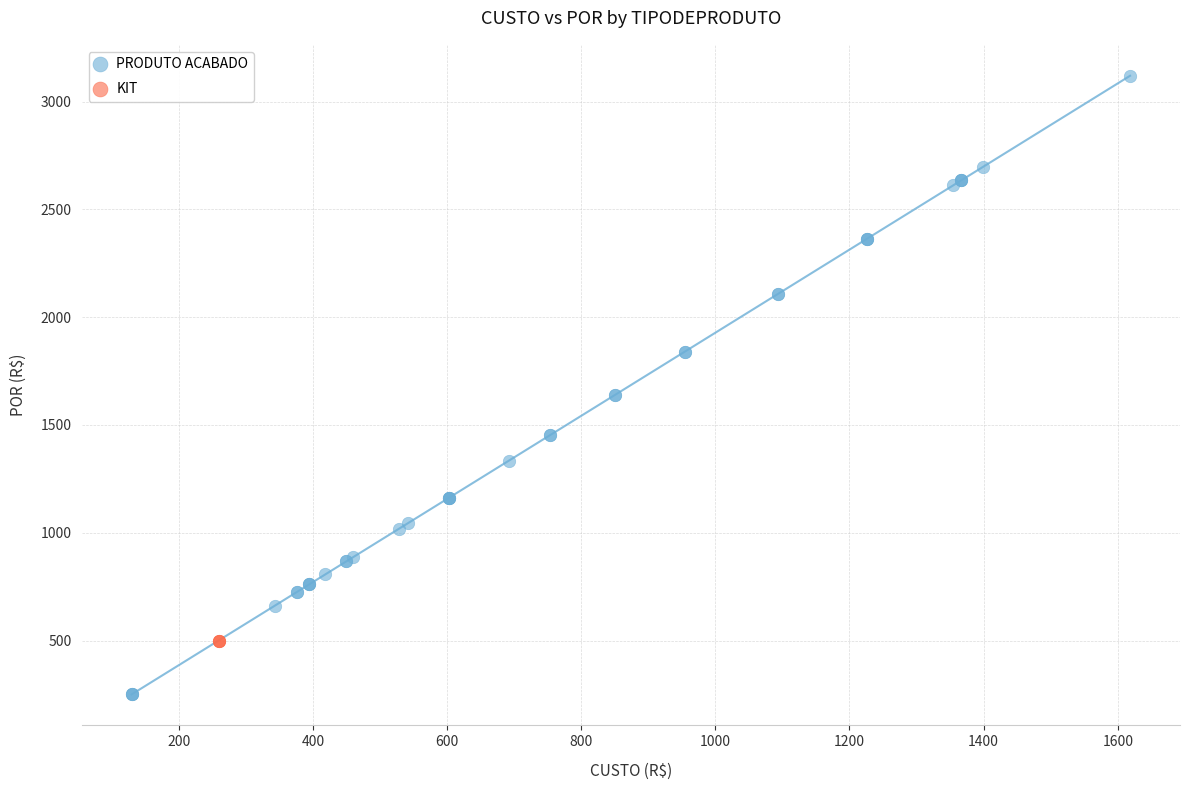

Which series contains the lowest Y value?

PRODUTO ACABADO